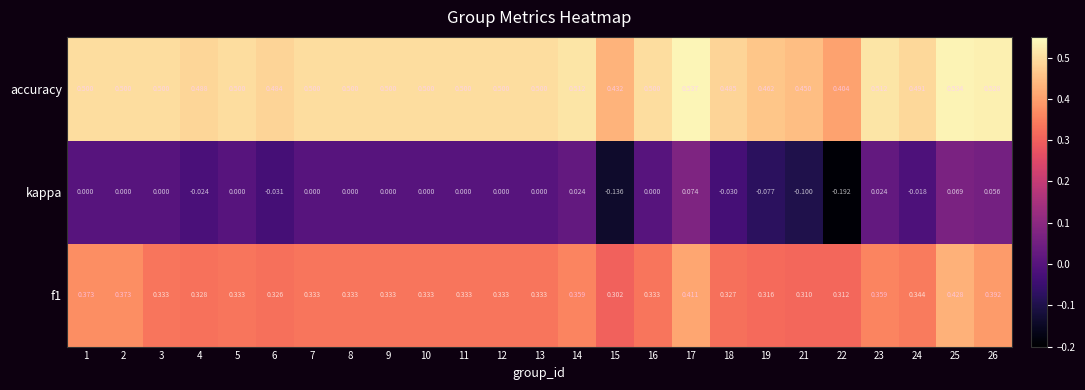

Which series has the widest spread of values?

kappa